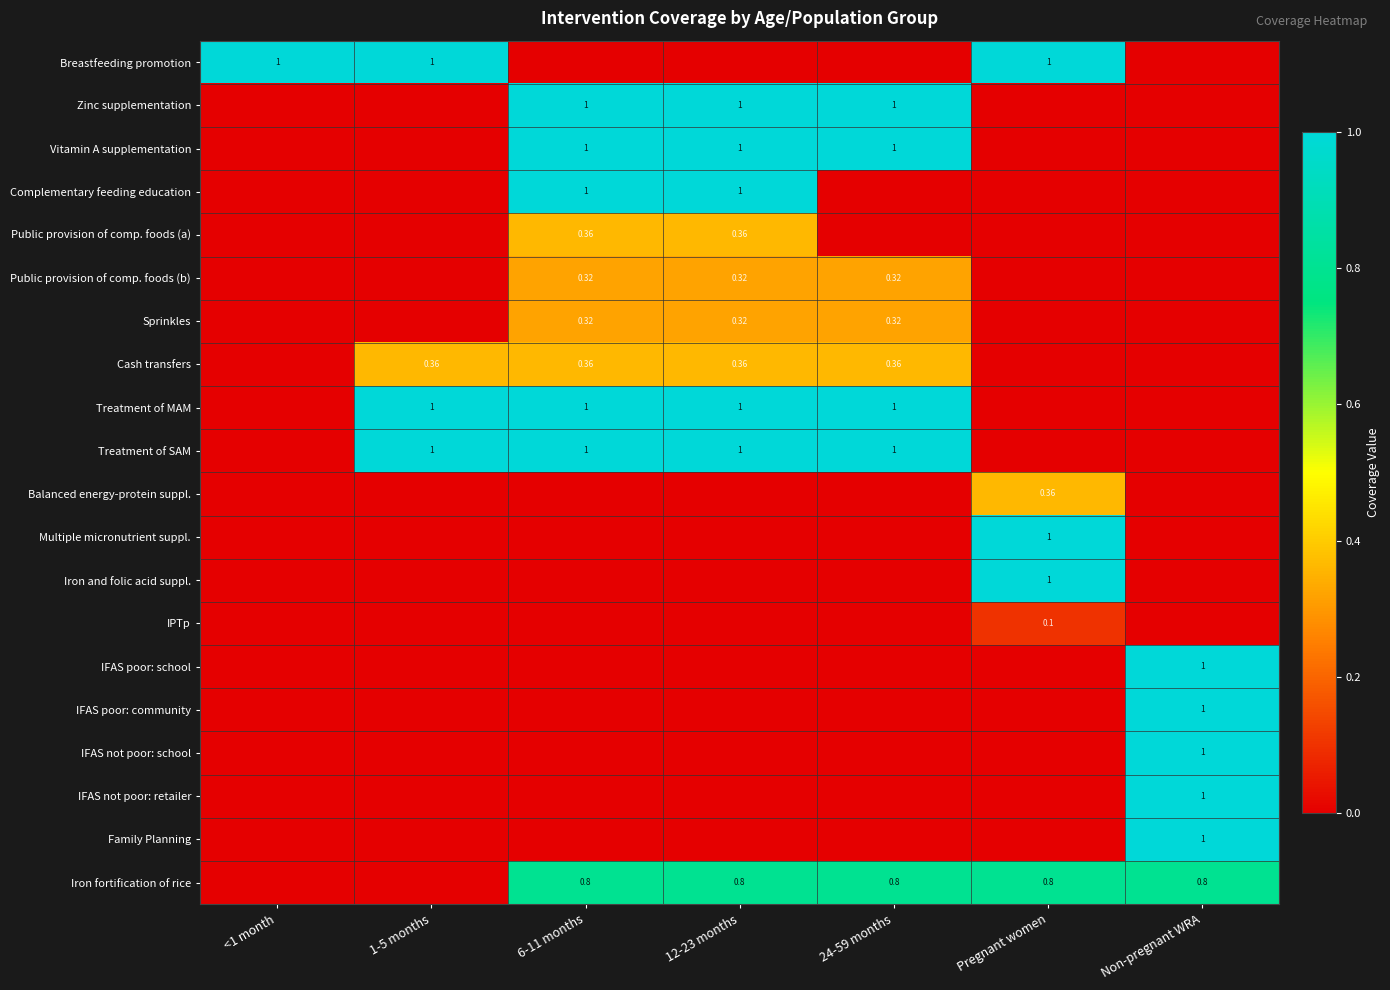

Count the Iron fortification of rice values in the range 0 to 1.

7